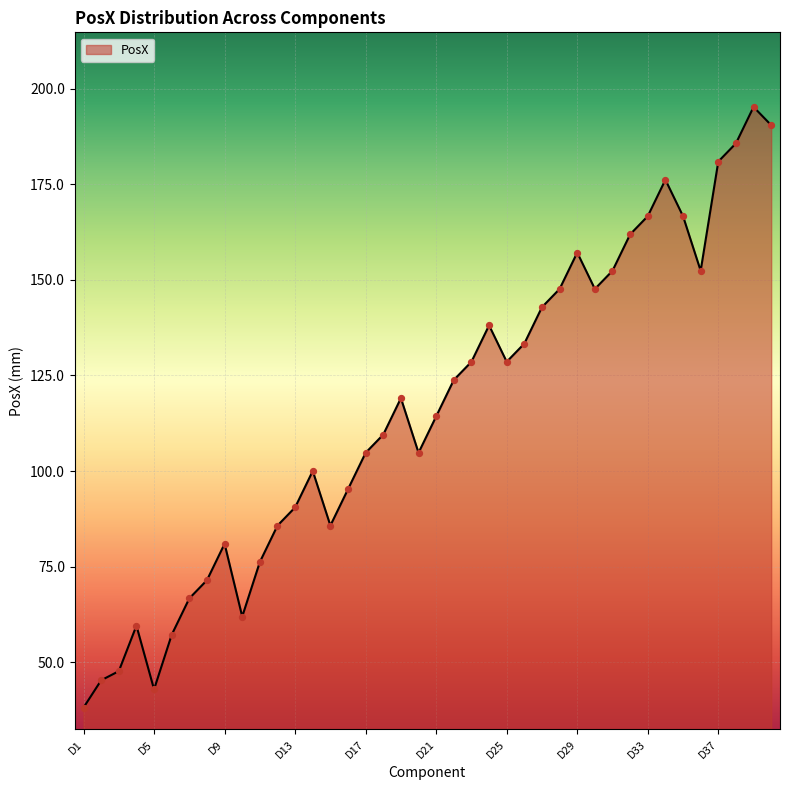

What is the difference between the maximum and minimum values?

157.2